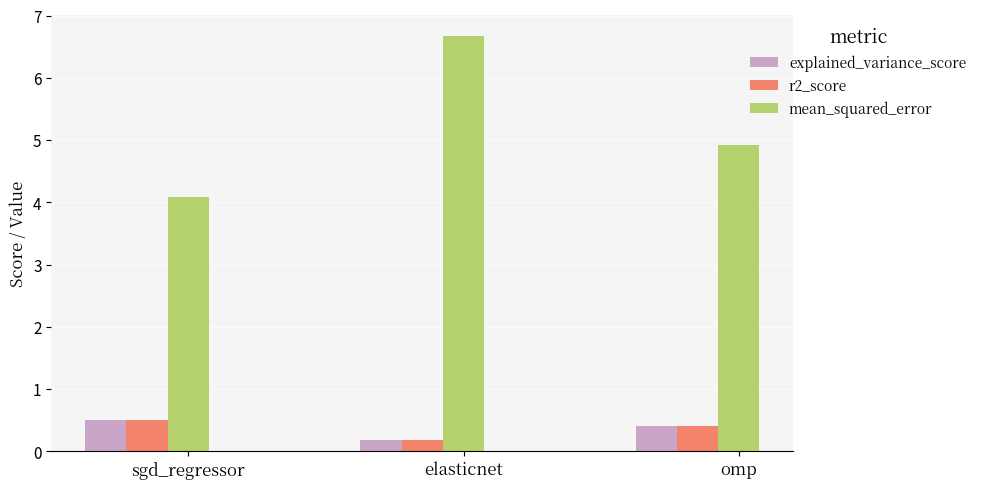

Reading left to right, what are all the values shown in this chart?

explained_variance_score: 0.5	0.2	0.4
r2_score: 0.5	0.2	0.4
mean_squared_error: 4.1	6.7	4.9